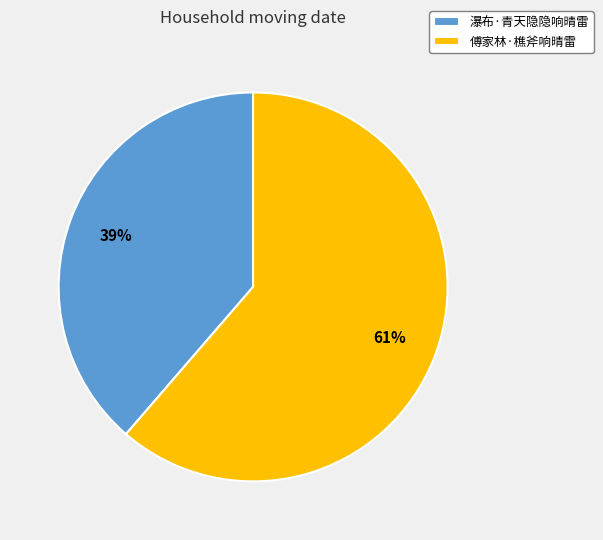

Is there a majority slice in this chart?

Yes